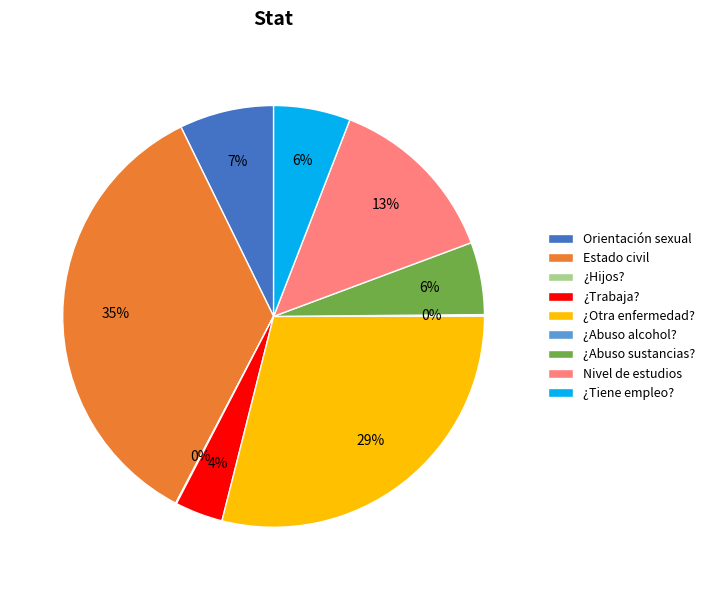

Which category has the biggest portion of the pie?

Estado civil